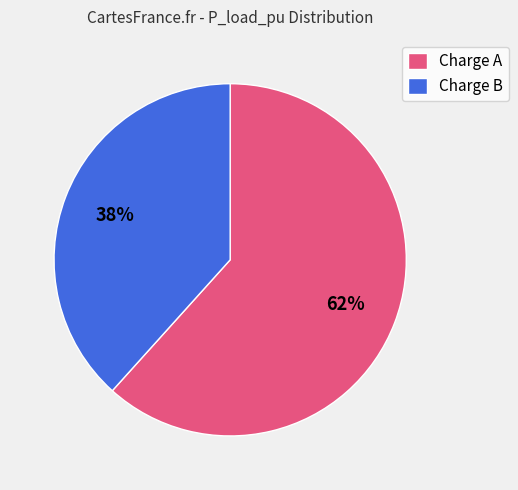

Does any single category account for the majority?

Yes